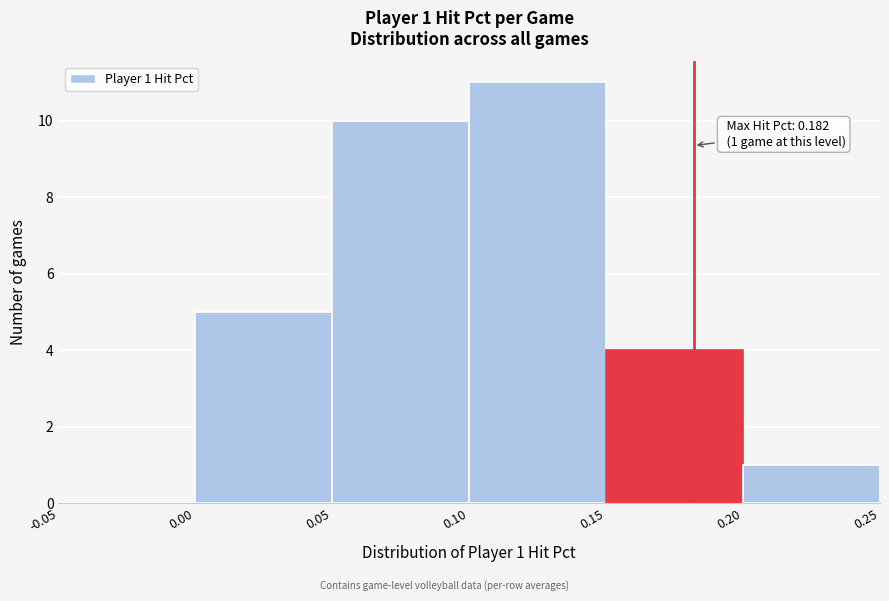

Over which range of the x-axis is the bar tallest?

0.10 to 0.15